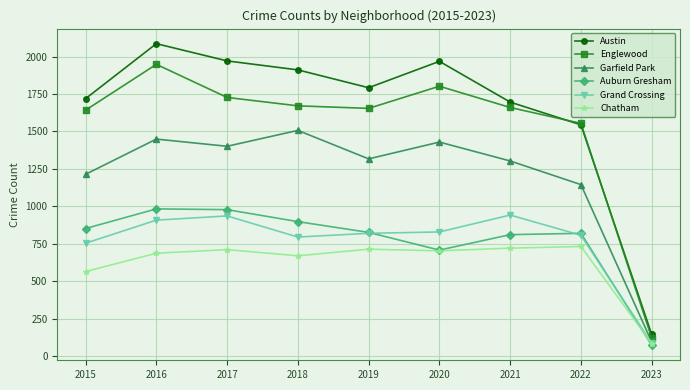

What is the value of the Austin point at the 6th from the left?

1968